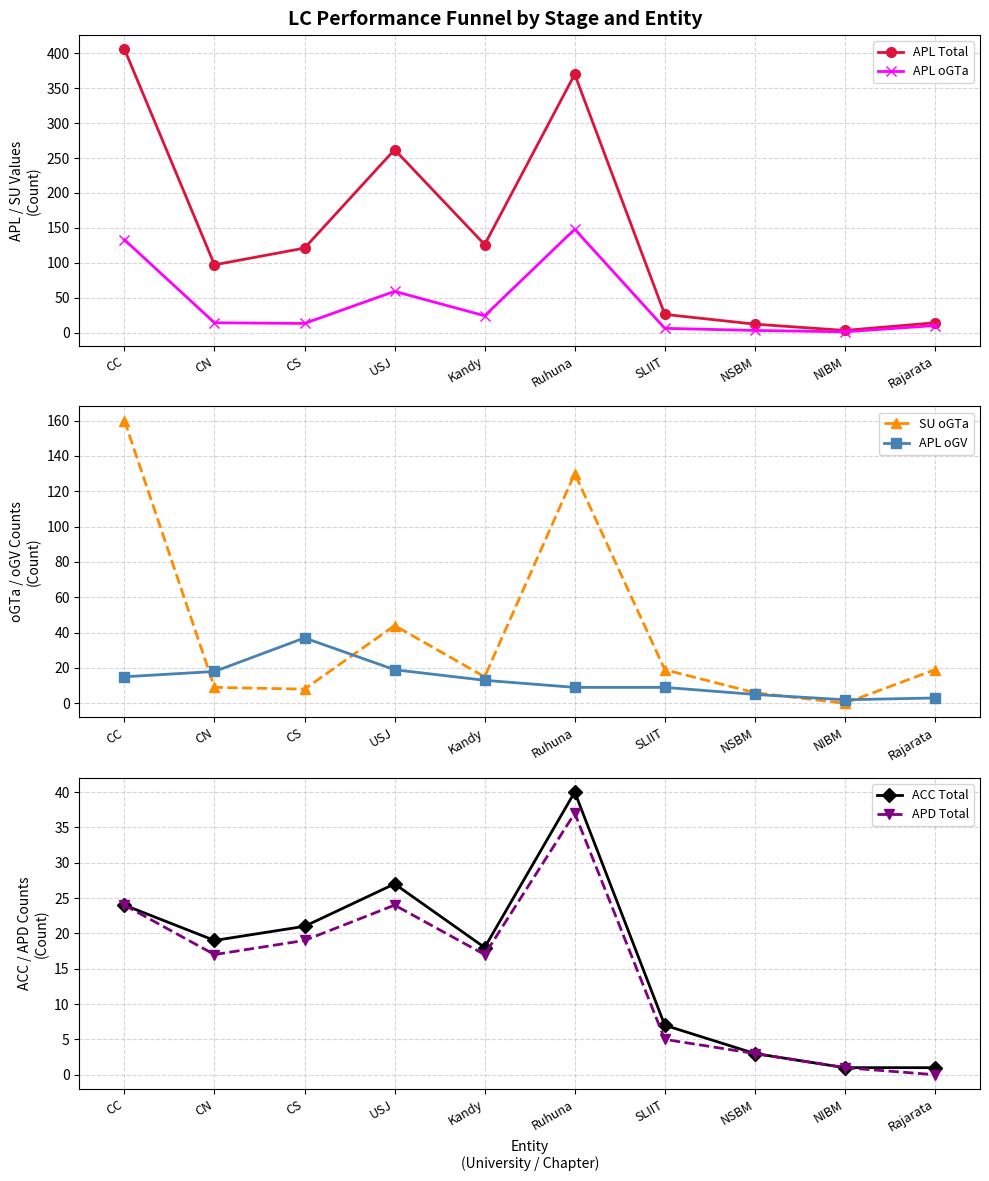

What is the average value of the APL oGV series?

13